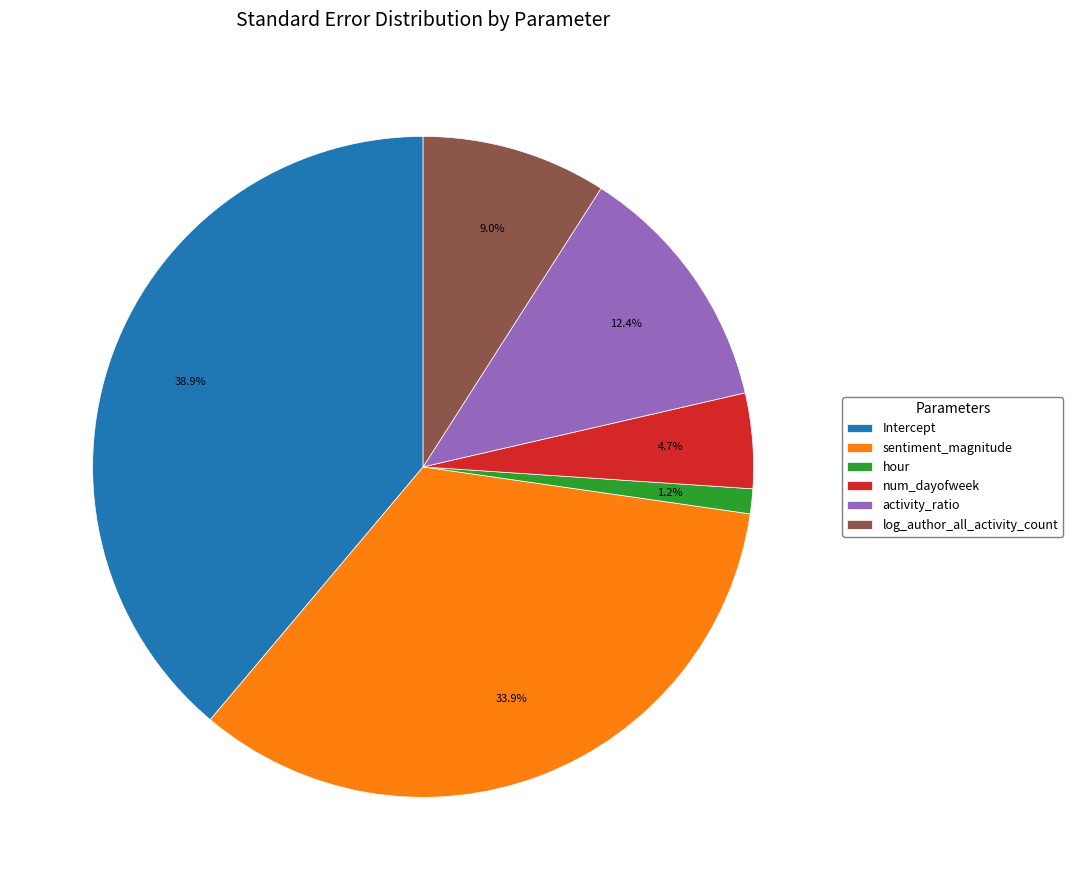

To the nearest percent, what percentage of the pie is num_dayofweek?

5%